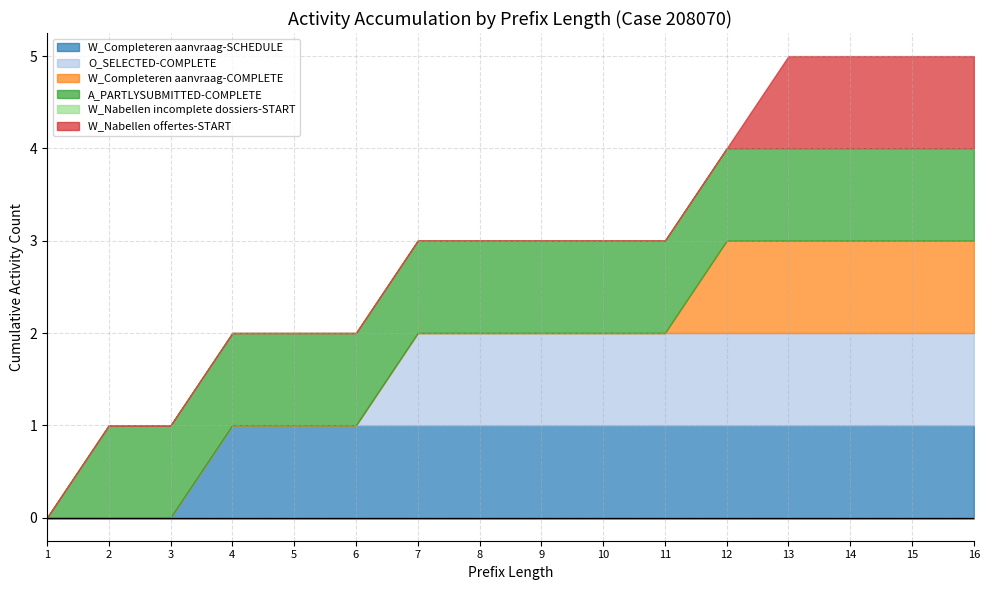

Reading left to right, what are all the values shown in this chart?

W_Completeren aanvraag-SCHEDULE: 0	0	0	1	1	1	1	1	1	1	1	1	1	1	1	1
O_SELECTED-COMPLETE: 0	0	0	0	0	0	1	1	1	1	1	1	1	1	1	1
W_Completeren aanvraag-COMPLETE: 0	0	0	0	0	0	0	0	0	0	0	1	1	1	1	1
A_PARTLYSUBMITTED-COMPLETE: 0	1	1	1	1	1	1	1	1	1	1	1	1	1	1	1
W_Nabellen incomplete dossiers-START: 0	0	0	0	0	0	0	0	0	0	0	0	0	0	0	0
W_Nabellen offertes-START: 0	0	0	0	0	0	0	0	0	0	0	0	1	1	1	1